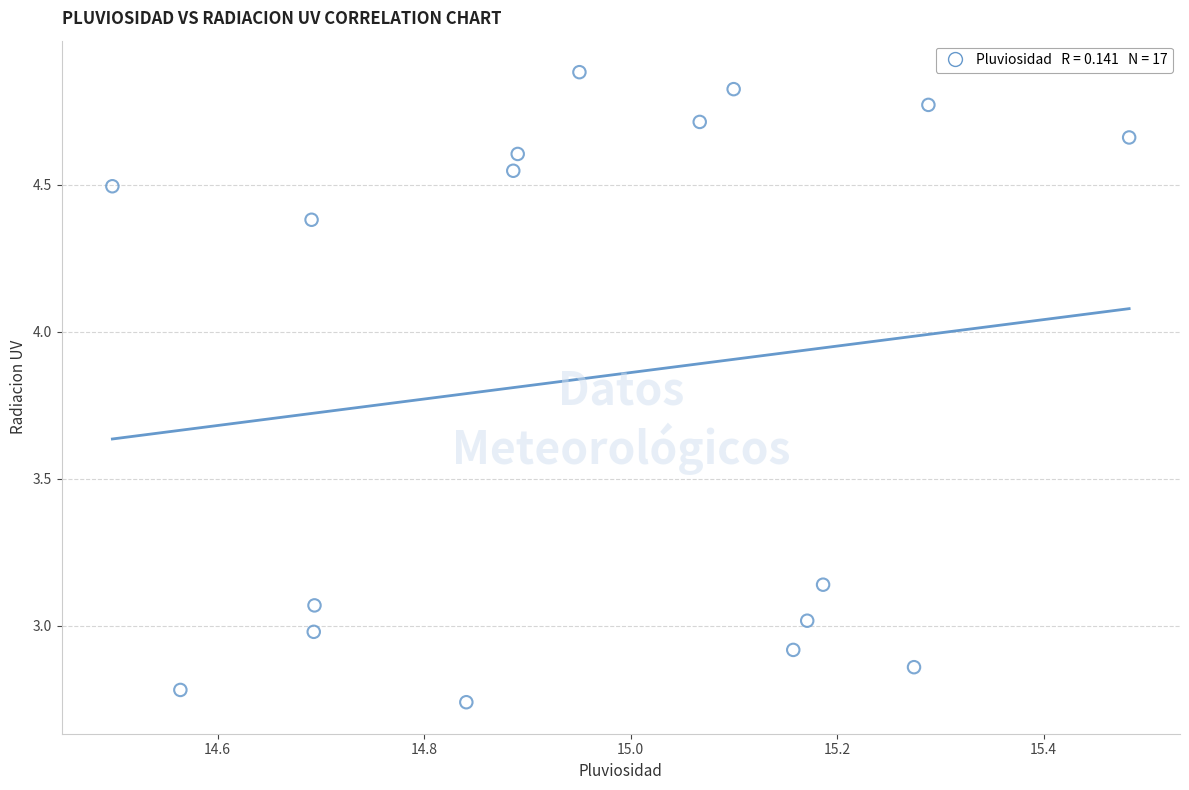

What is the range of Y values (max minus min)?

2.1